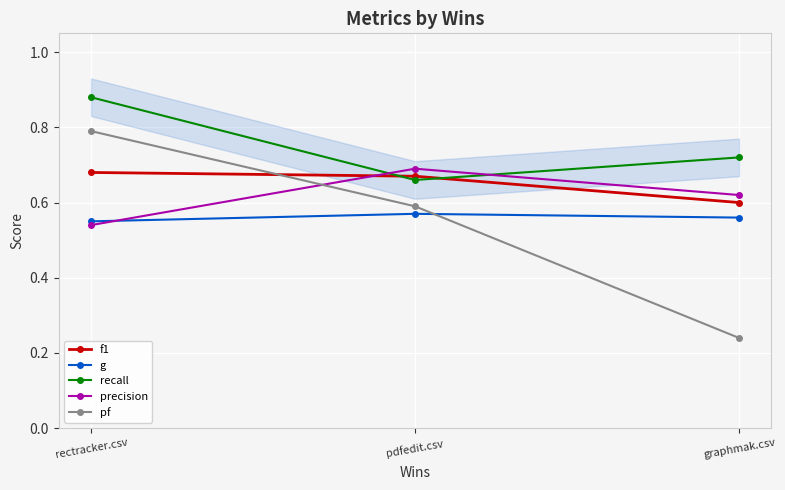

What is the sum of all f1 values?

2.0